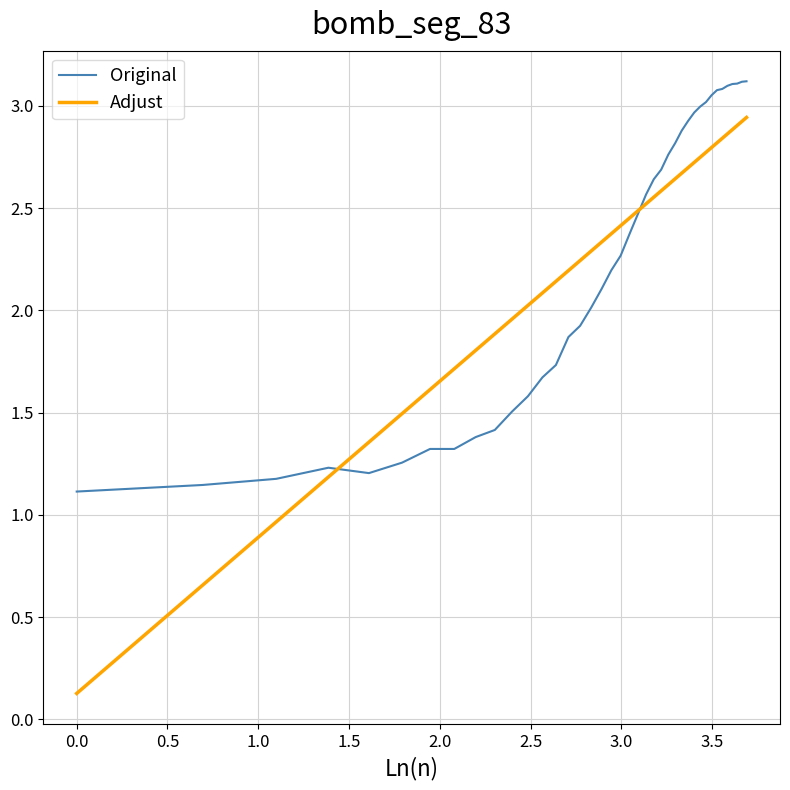

Which series has the widest spread of values?

Adjust